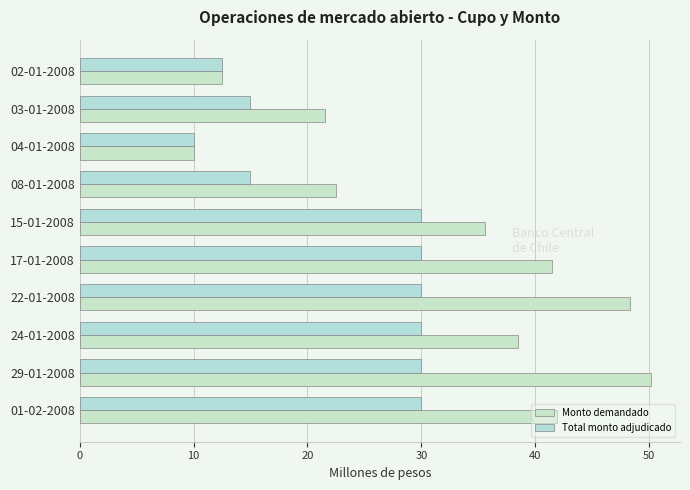

Which series has the largest total across all categories?

Monto demandado